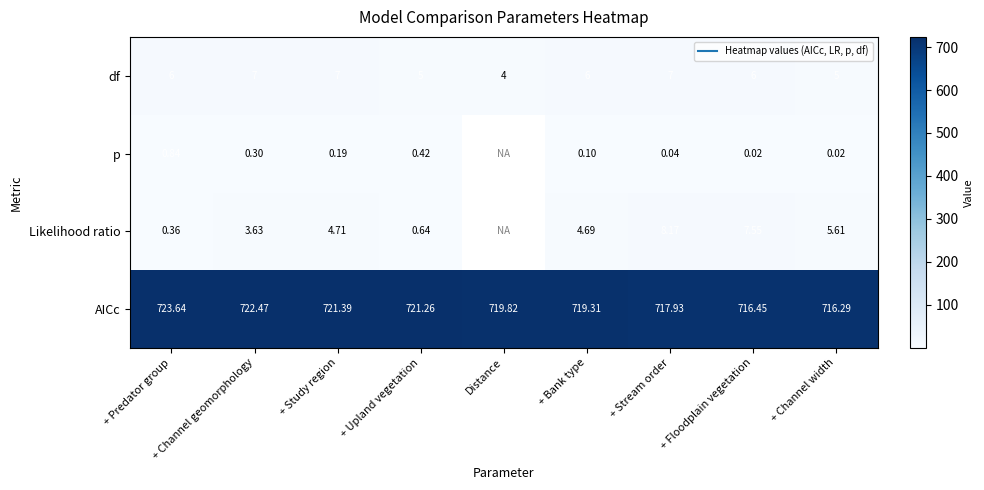

Which category has the lowest value across all series?

+ Channel width